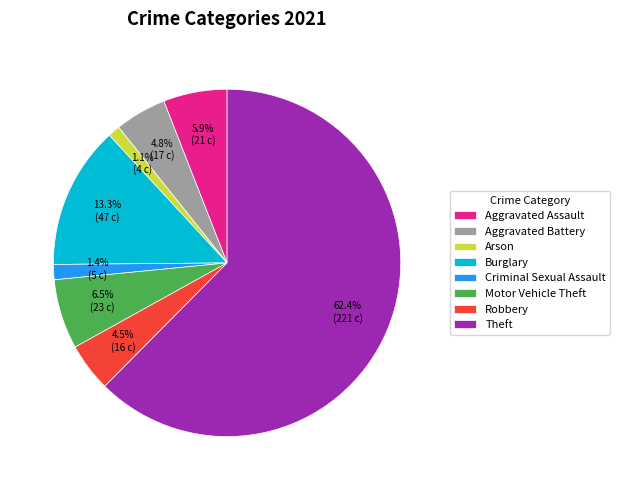

Is there a majority slice in this chart?

Yes